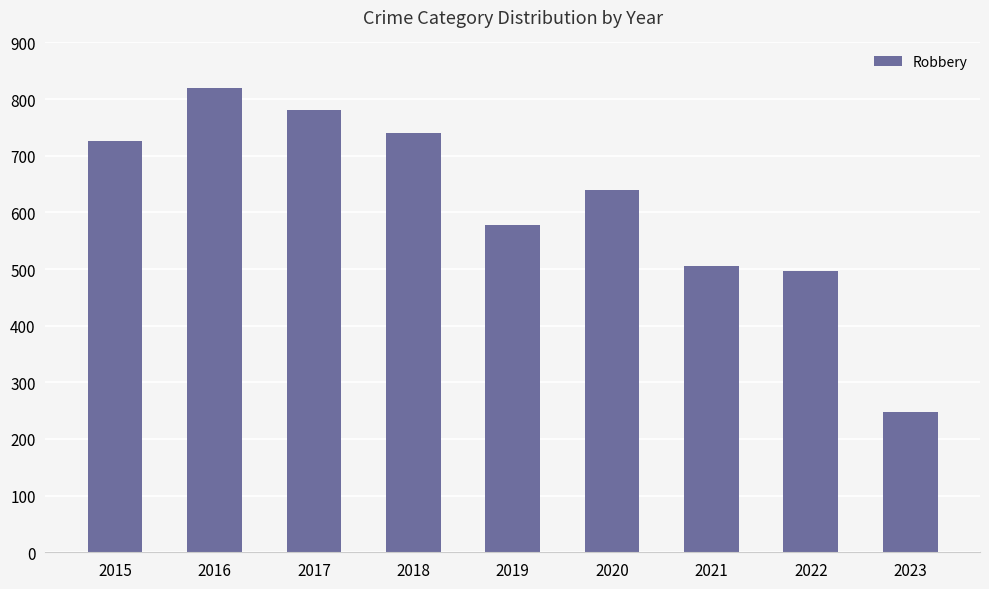

What is the difference between the second highest and minimum values?

533